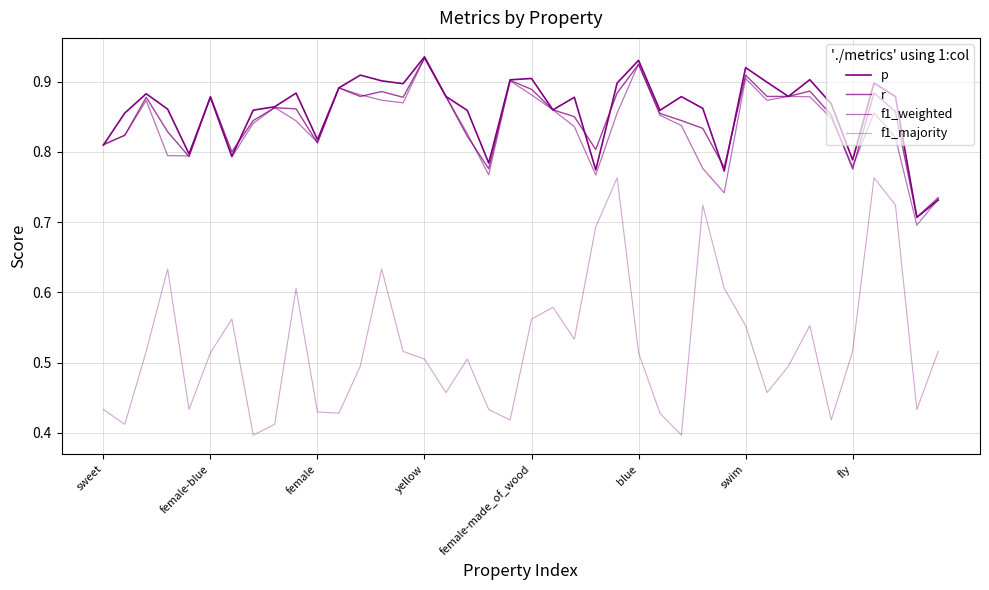

At how many categories does at least one series exceed 0?

40